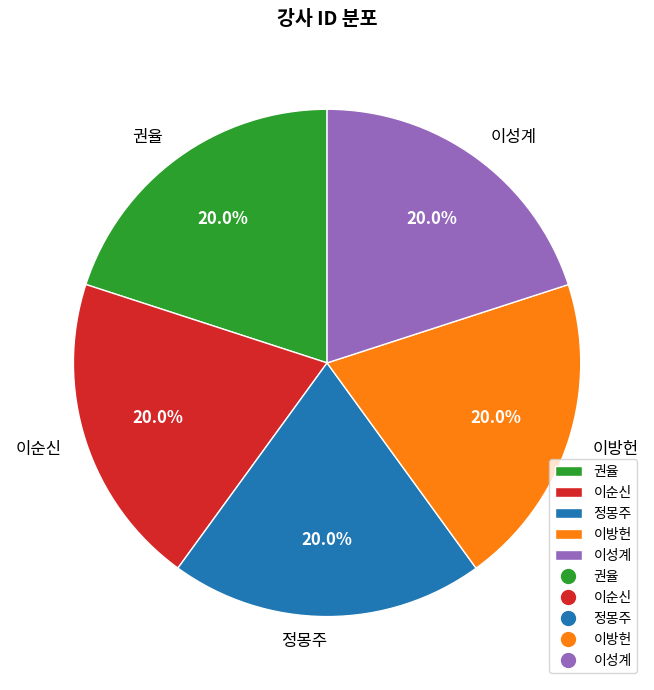

Approximately how many times larger is the value at 이성계 compared to 이방헌?

1.0